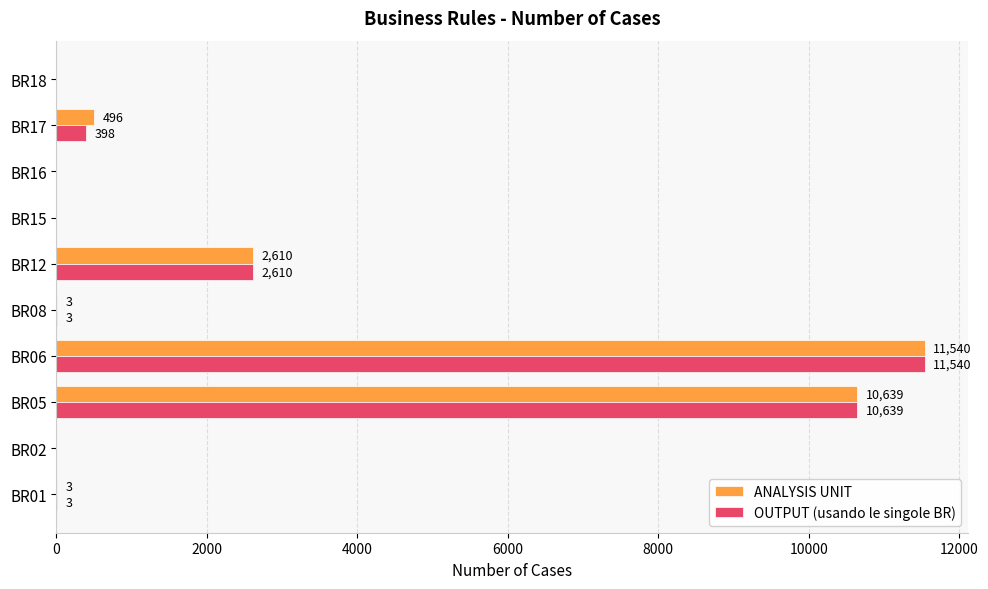

The value of ANALYSIS UNIT at BR12 is 2610. True or false?

True